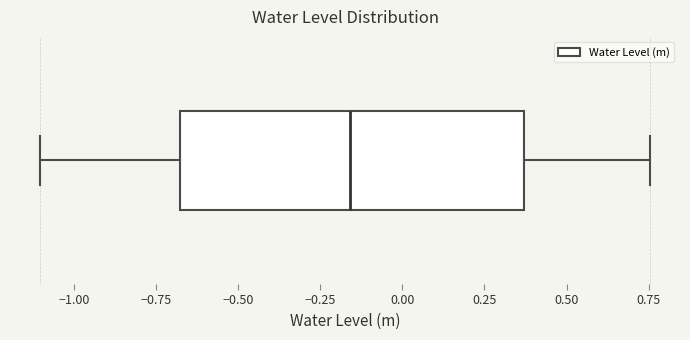

Where does the right whisker of the box end on the x-axis? The values are not printed on the chart, so give them approximately, as read against the axis.

0.75